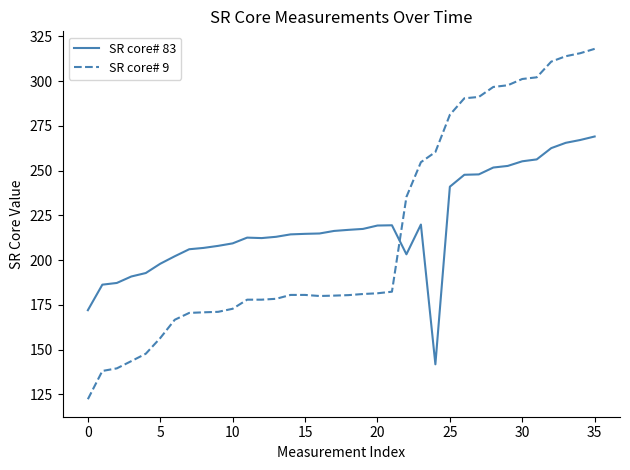

At how many categories does at least one series exceed 123?

36